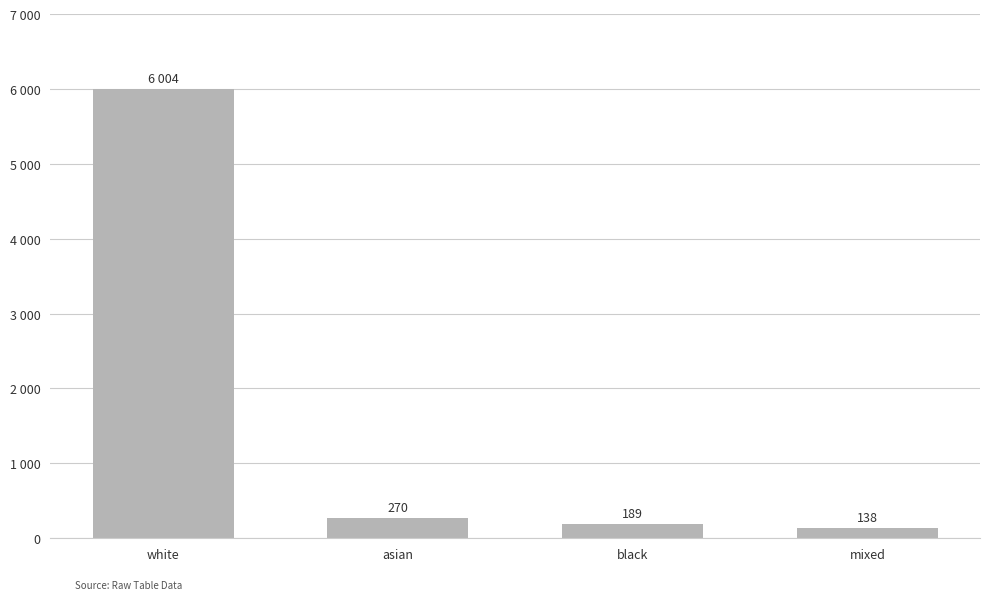

Does the chart contain any negative values?

No